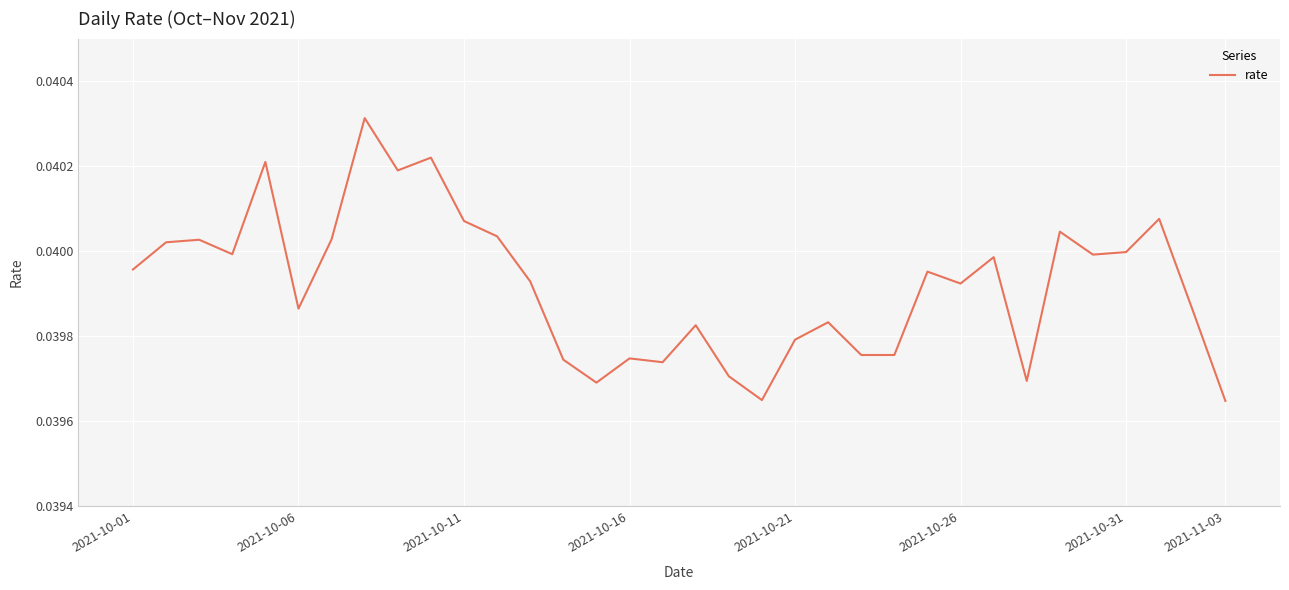

True or false: the data has more than 1 interior local peaks.

True